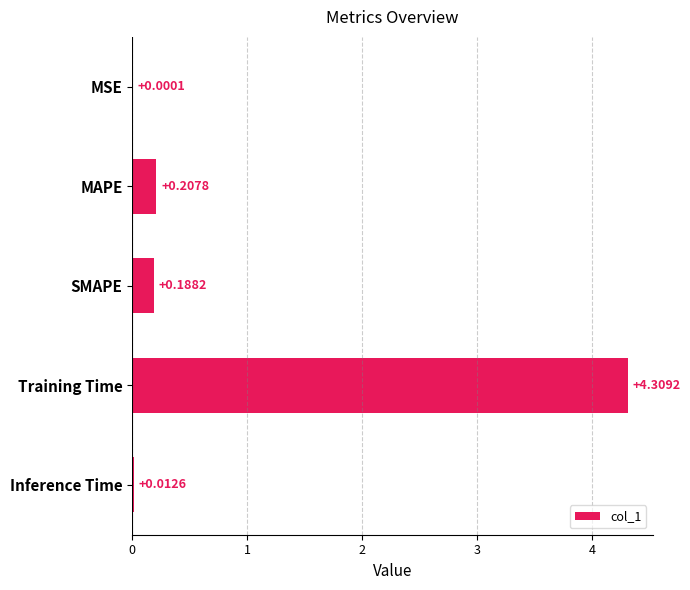

At which label is the value closest to 2?

MAPE